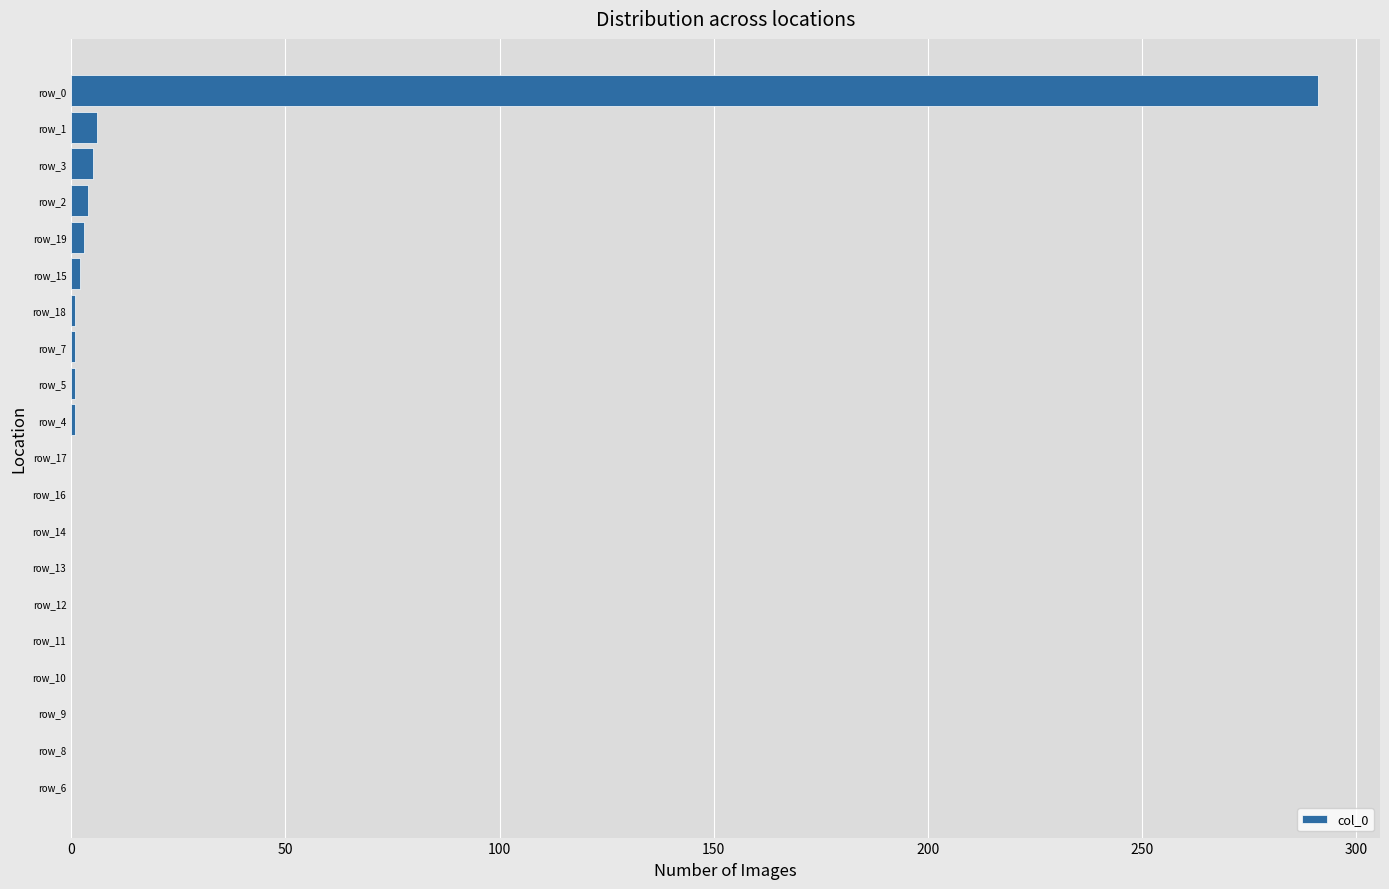

What is the greatest value displayed?

291